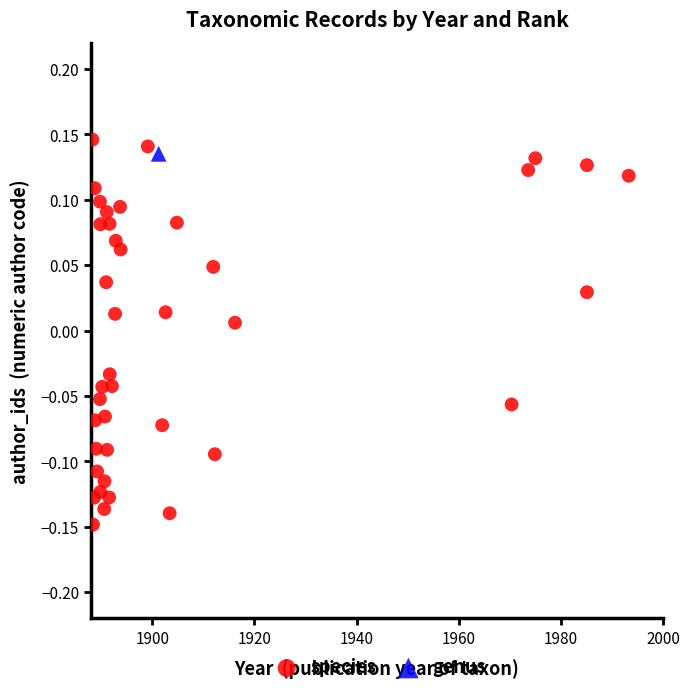

What are all the series names shown in the legend?

species, genus